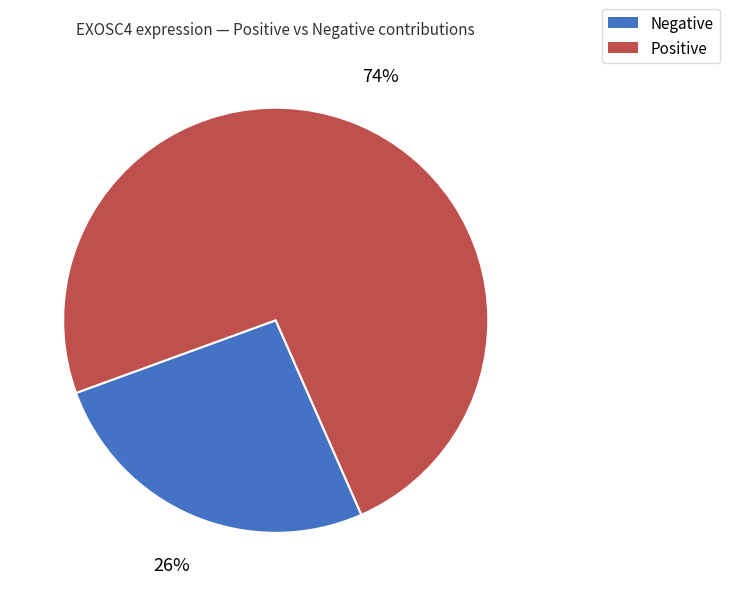

Is there a majority slice in this chart?

Yes